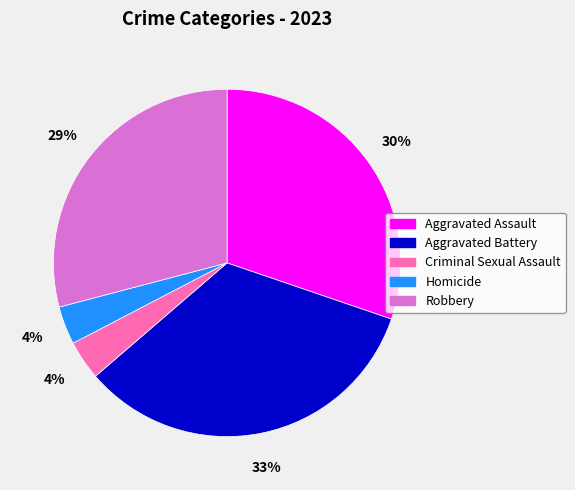

Combined, do Criminal Sexual Assault and Aggravated Assault account for over 50%?

No